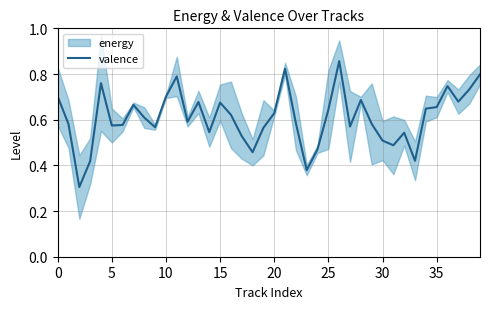

Is it true that the value at 16 is 0.6?

True